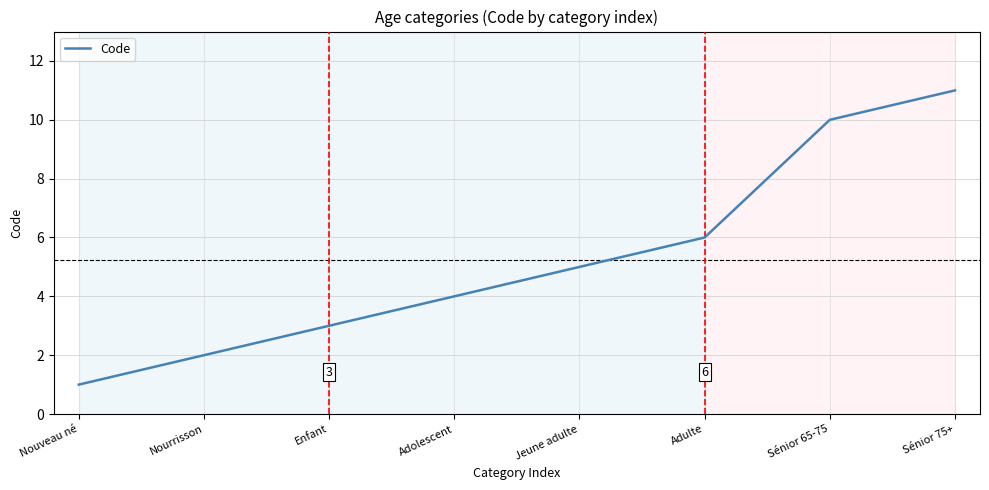

List the labels in order of value, largest first.

Sénior 75+, Sénior 65-75, Adulte, Jeune adulte, Adolescent, Enfant, Nourrisson, Nouveau né